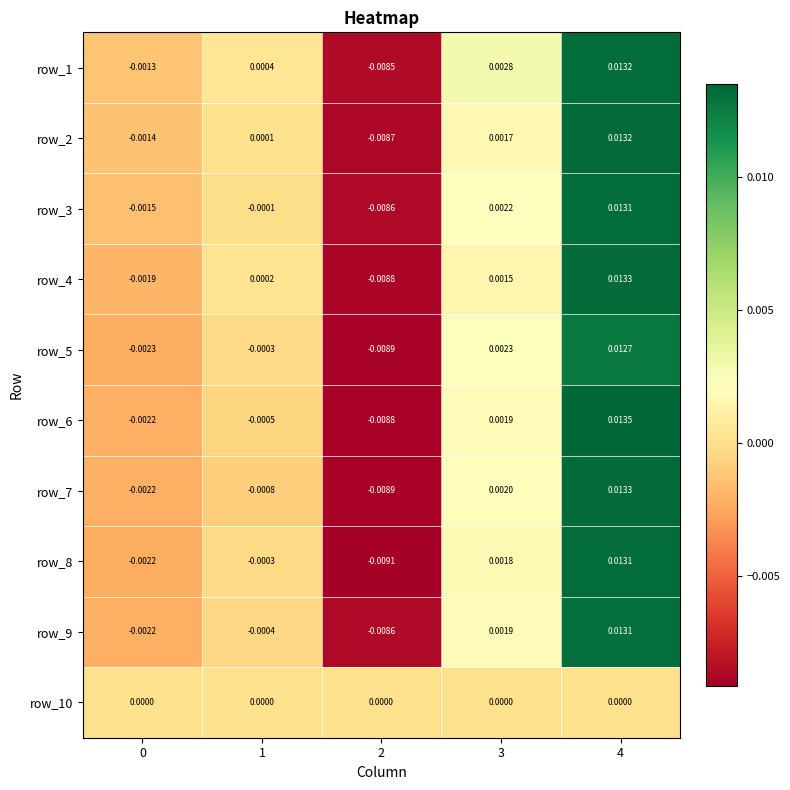

Is the value of row_2 at 2 greater than the value of row_4 at 2?

Yes